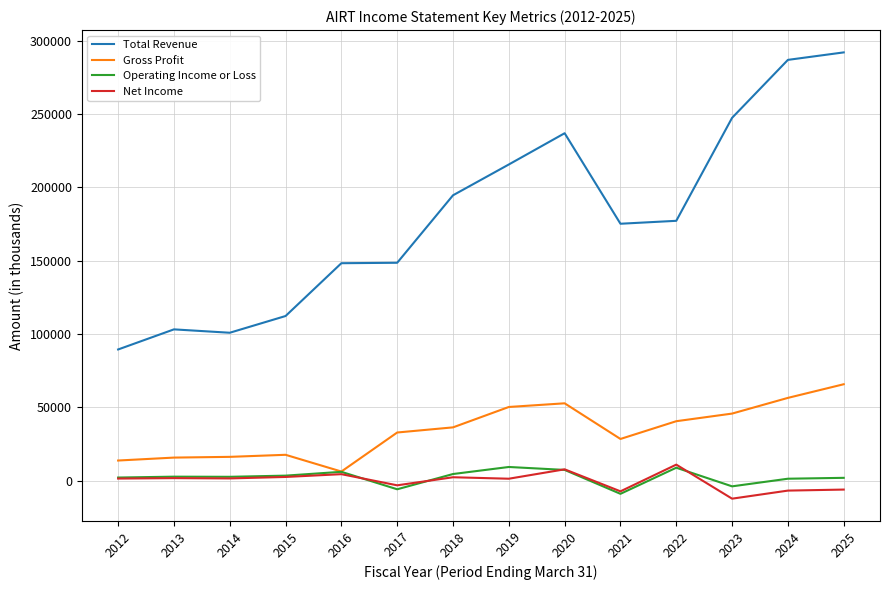

What is the minimum value shown in the chart?

-12300